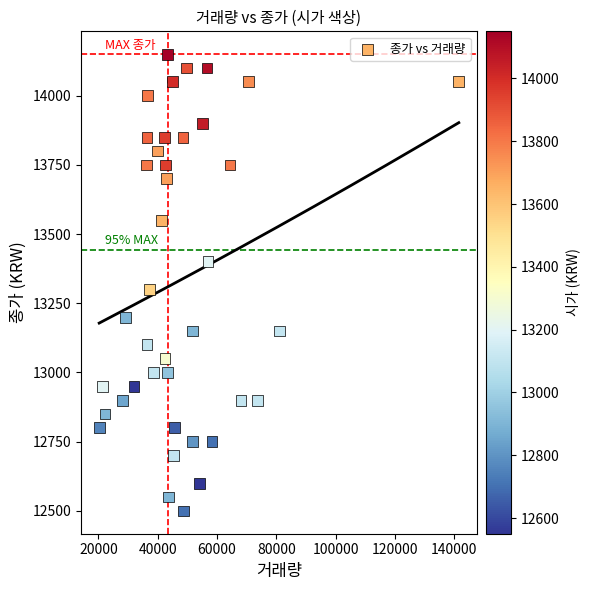

What Y value in the scatter plot is closest to 13325?

13300